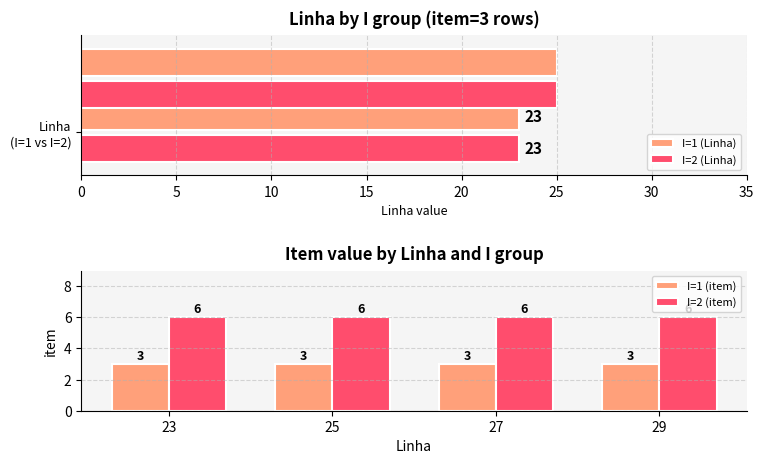

Between 29 and 25, which is larger?

29